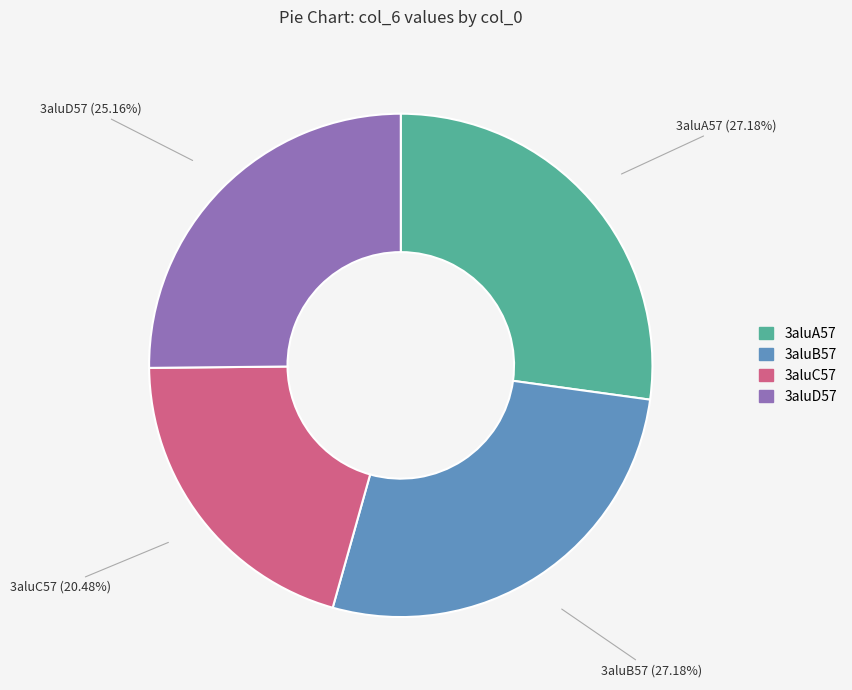

Does 3aluC57 account for over 50% of the chart?

No